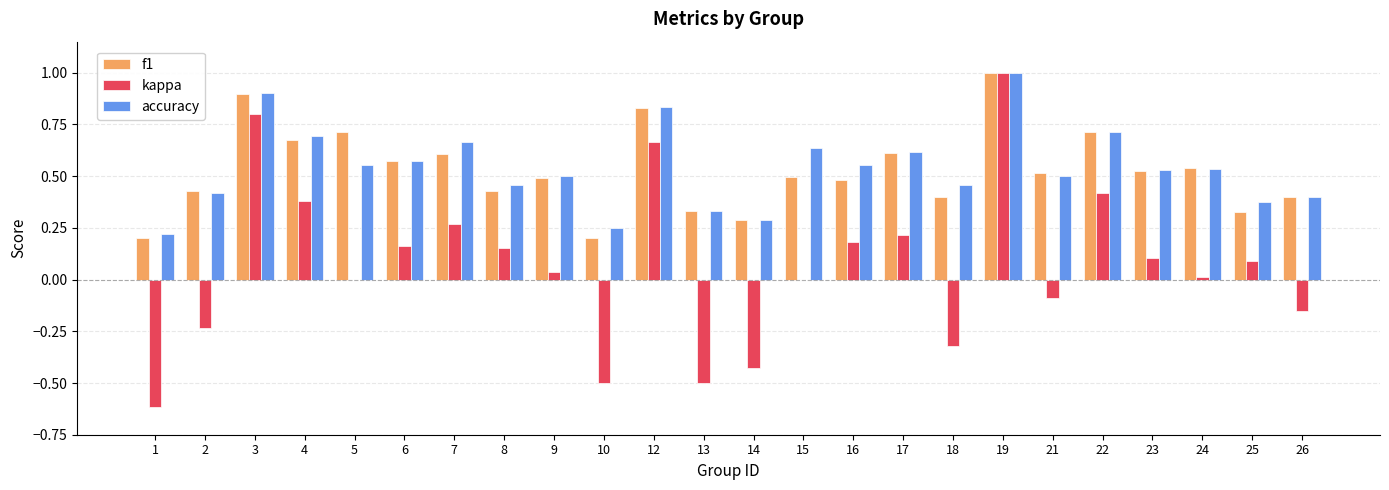

Is it true that f1 equals 0.5 at 16?

True